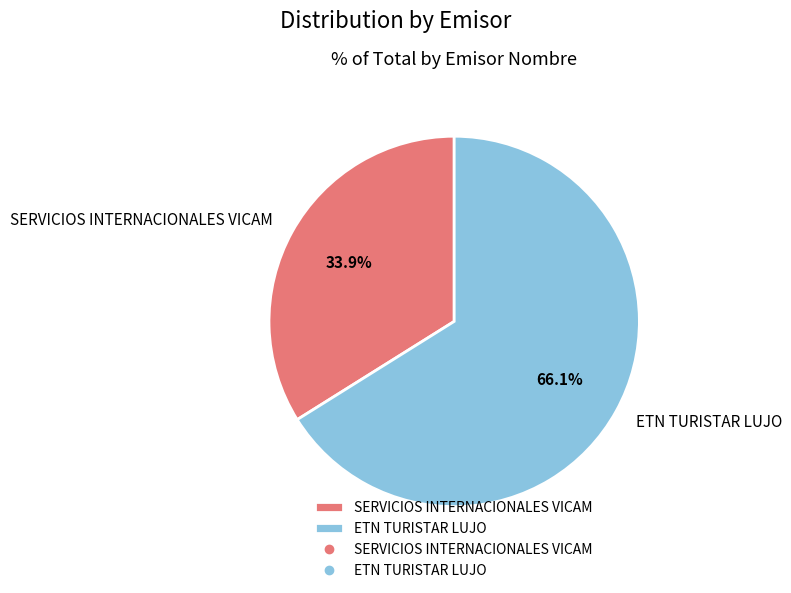

Is there a majority slice in this chart?

Yes